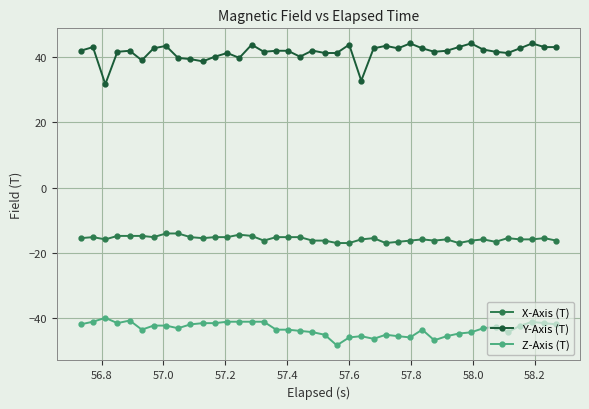

True or false: Z-Axis (T) and X-Axis (T) intersect in this chart.

False